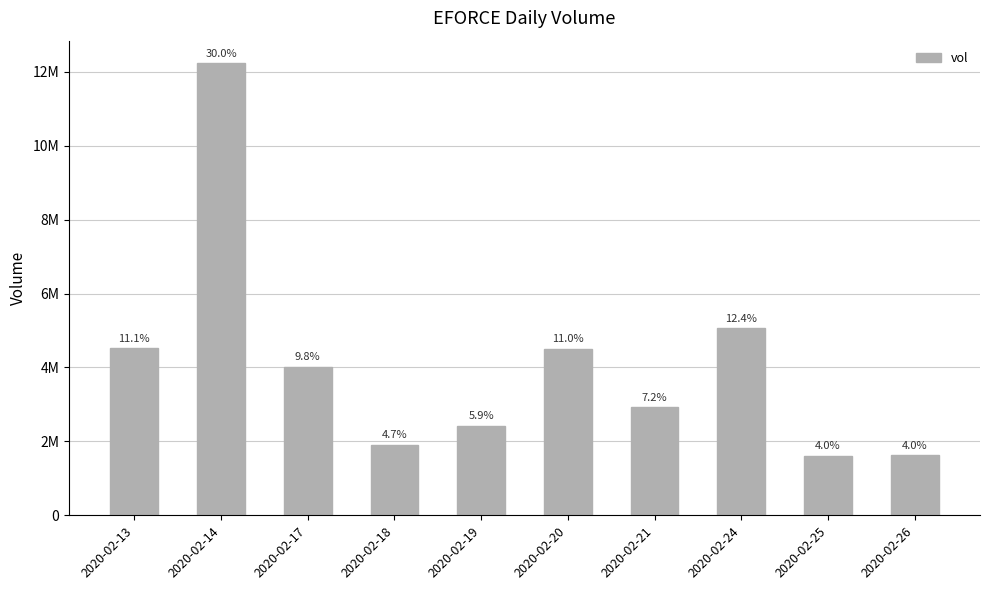

What is the maximum value shown in the chart?

12233300